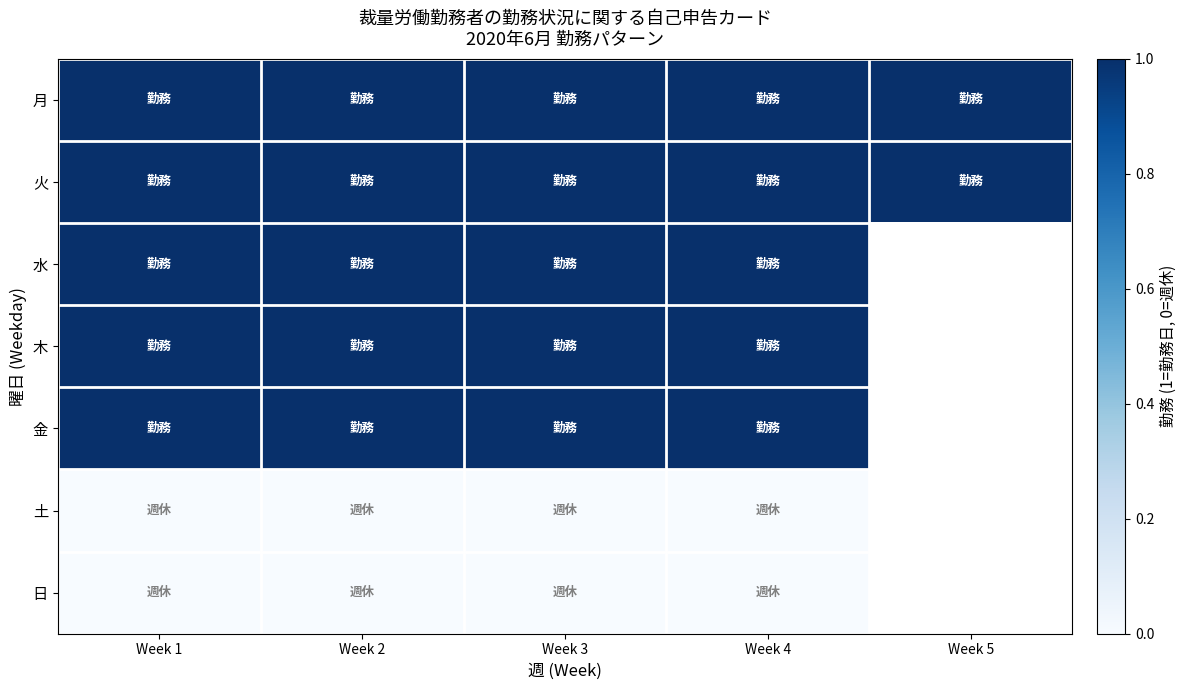

List the labels in order of 水 value, largest first.

Week 1, Week 2, Week 3, Week 4, Week 5